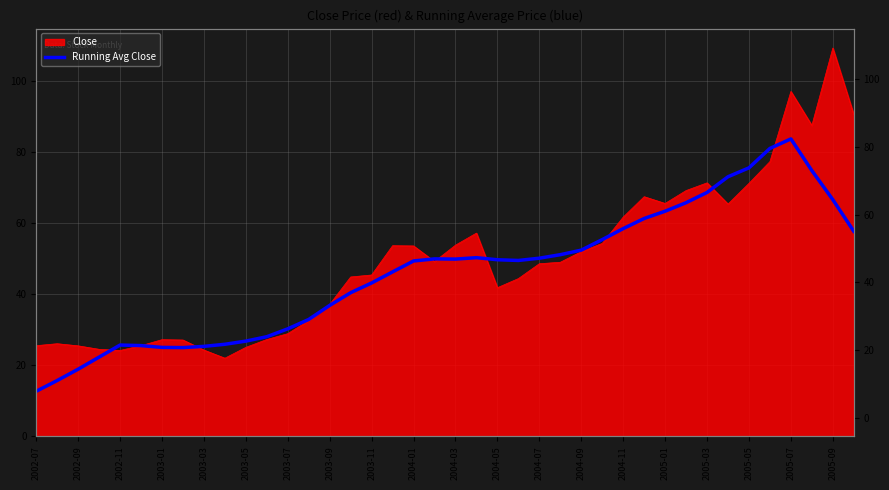

How many lines are shown in the chart?

1